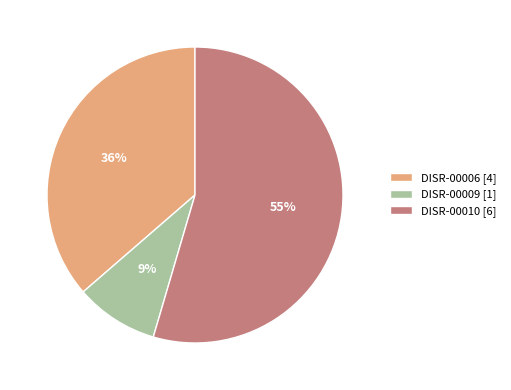

Is it true that DISR-00006 is 45% of the pie?

False